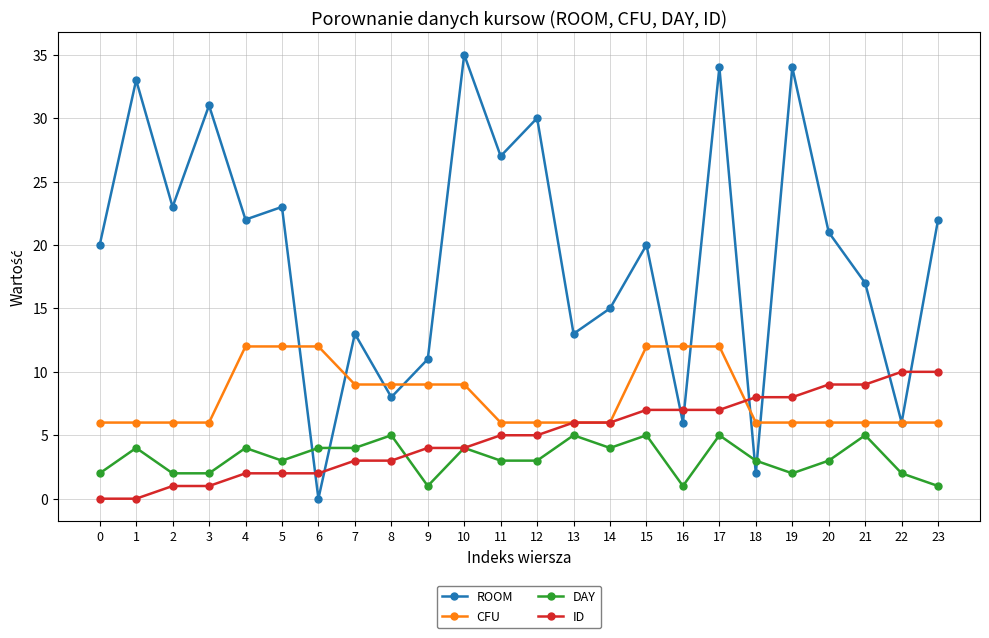

The ROOM series shows 25 at 21. True or false?

False